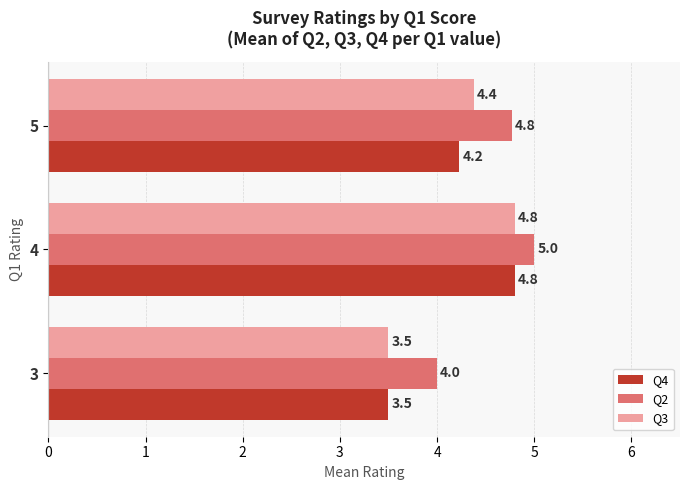

Count the number of categories in the chart.

3